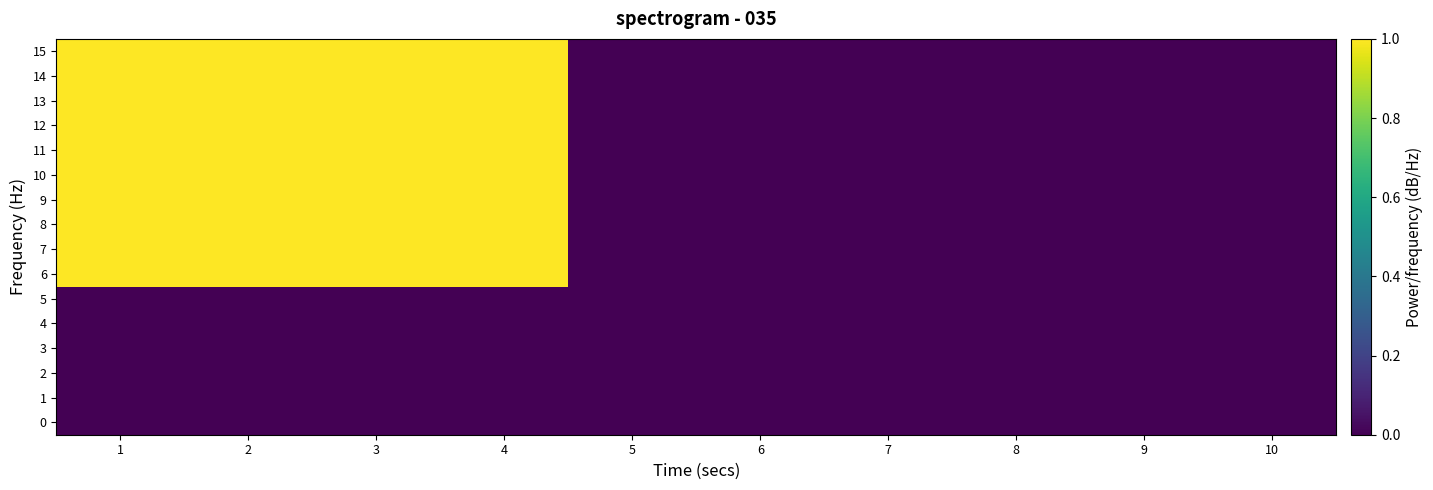

Count the number of categories in the chart.

10